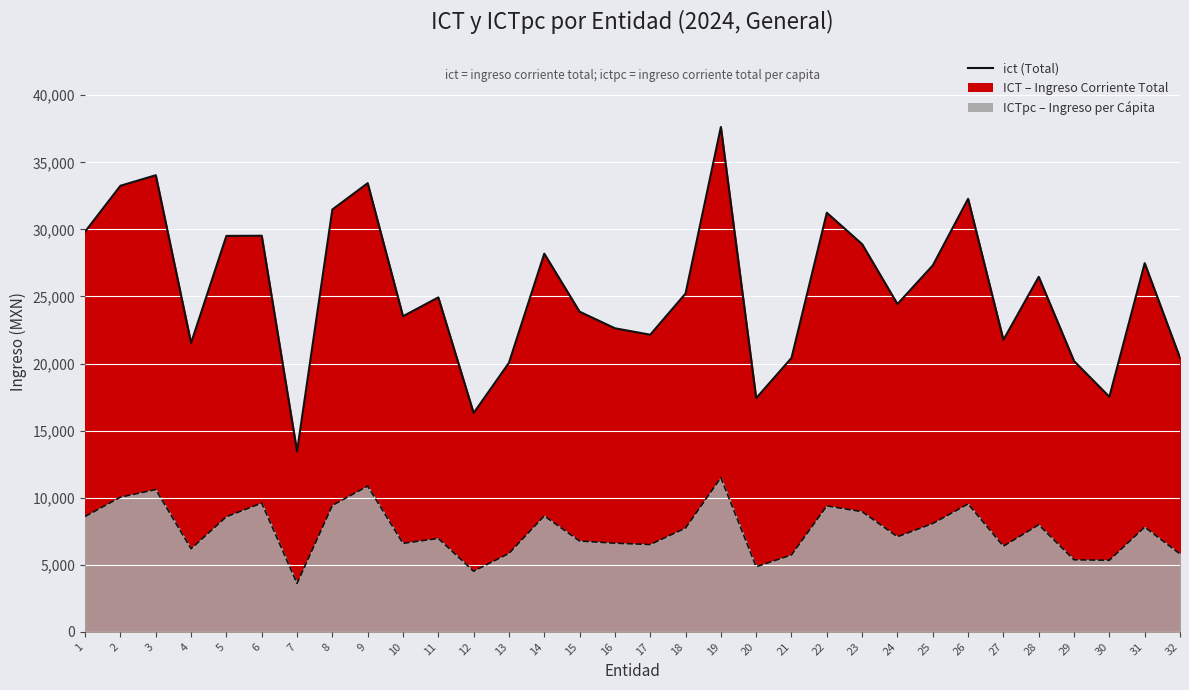

Which series has the largest range (max minus min)?

ict (Total)